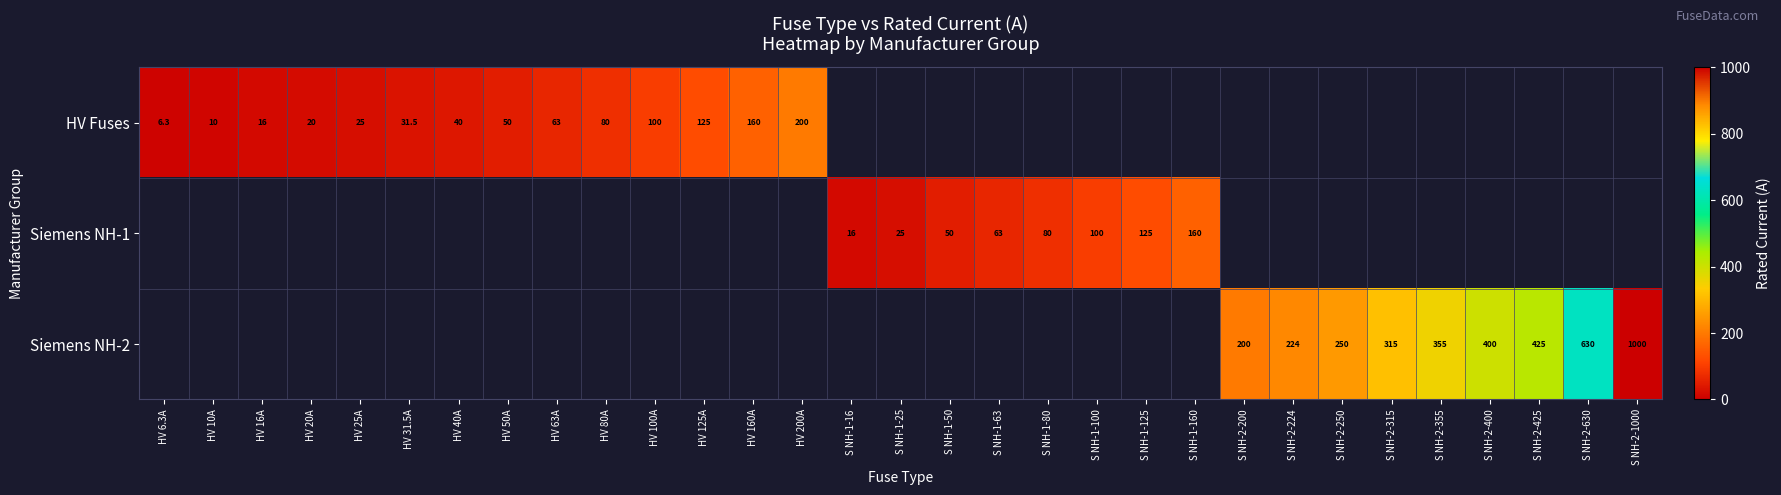

The value of Siemens NH-2 at S NH-2-250 is 121.3. True or false?

False